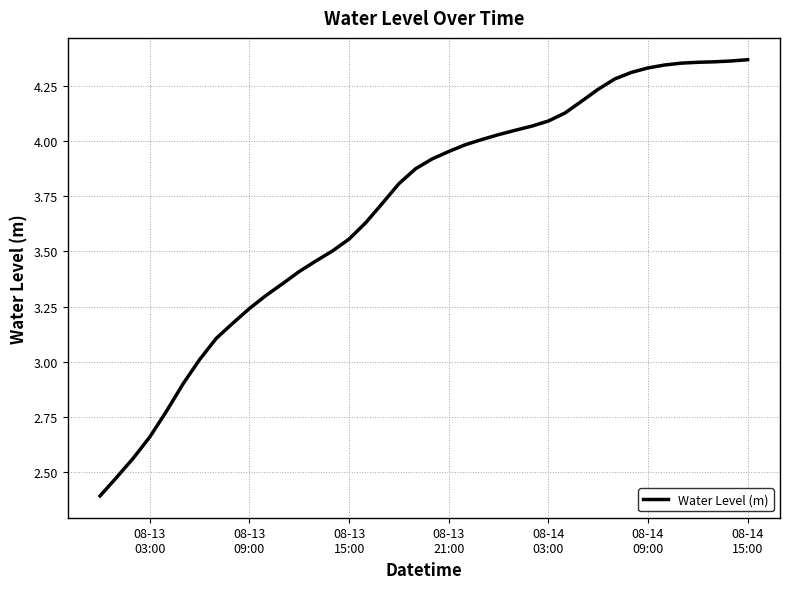

What is the minimum value shown in the chart?

2.4